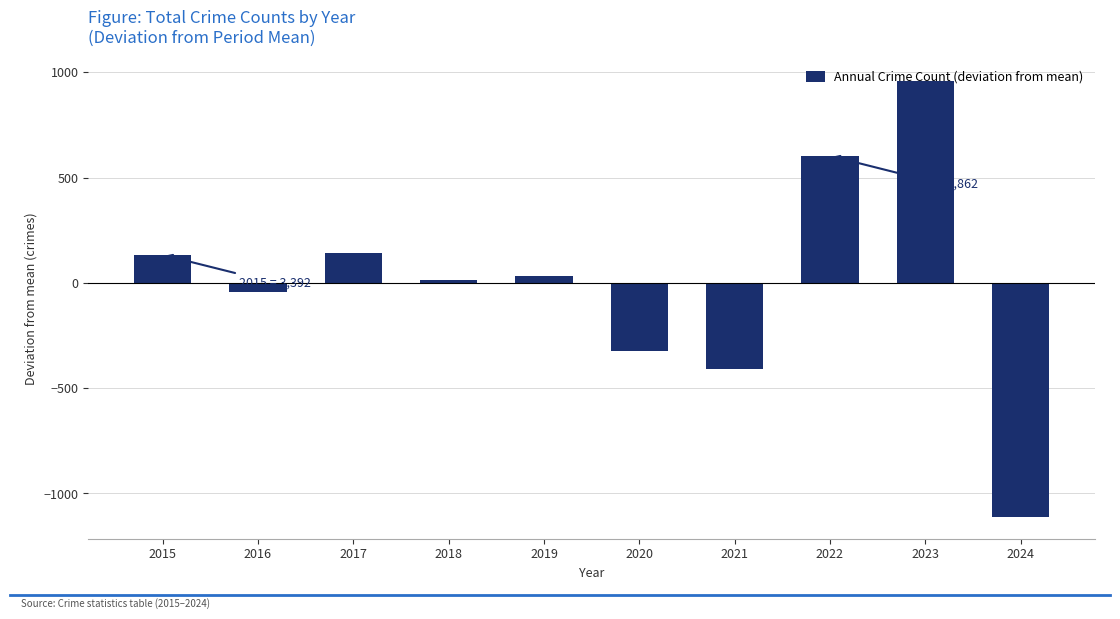

What is the change in value from 2017 to 2024?

-1255.0